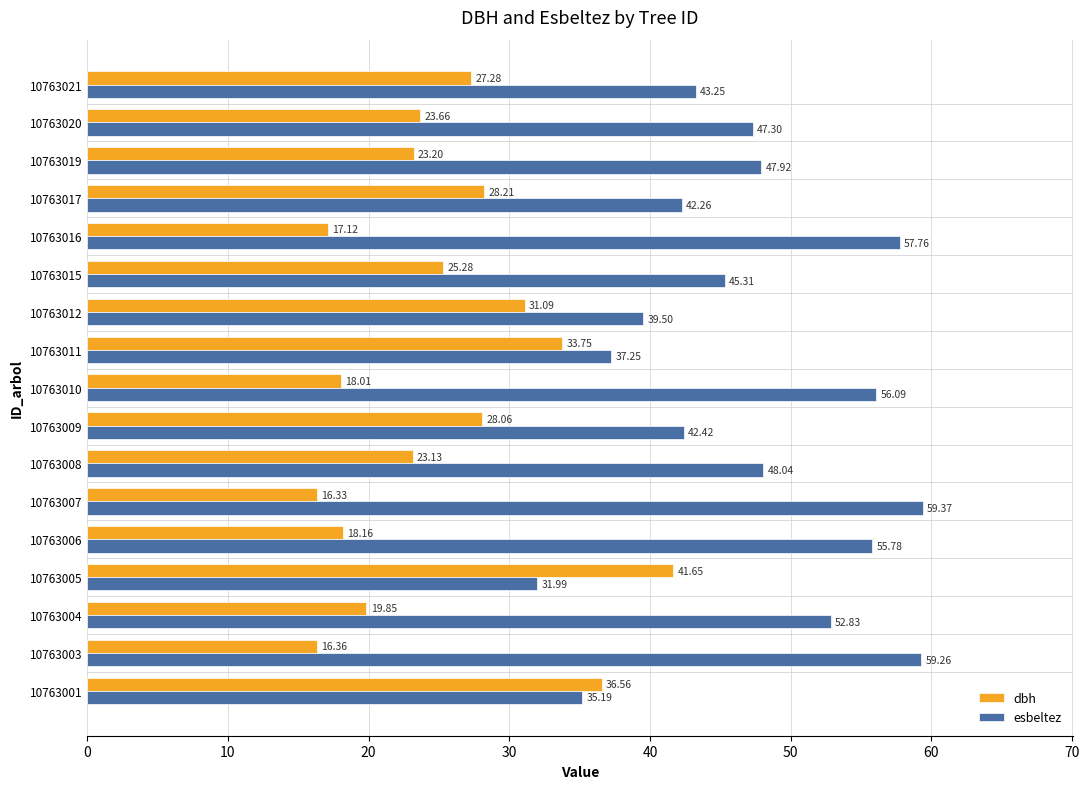

What is the difference between the second highest and second lowest values in the esbeltez series?

24.1